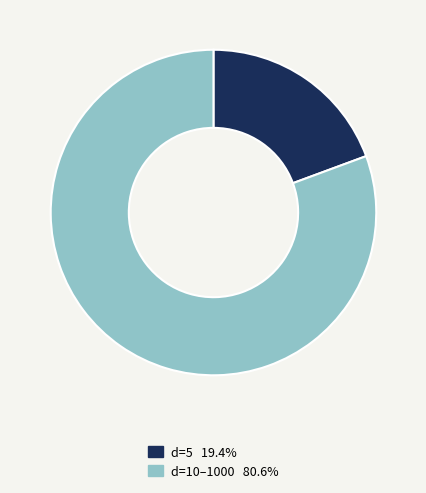

Is there a majority slice in this chart?

Yes